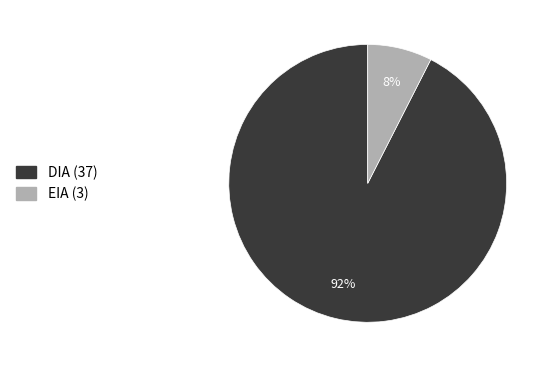

What is the smallest slice in the pie chart?

EIA